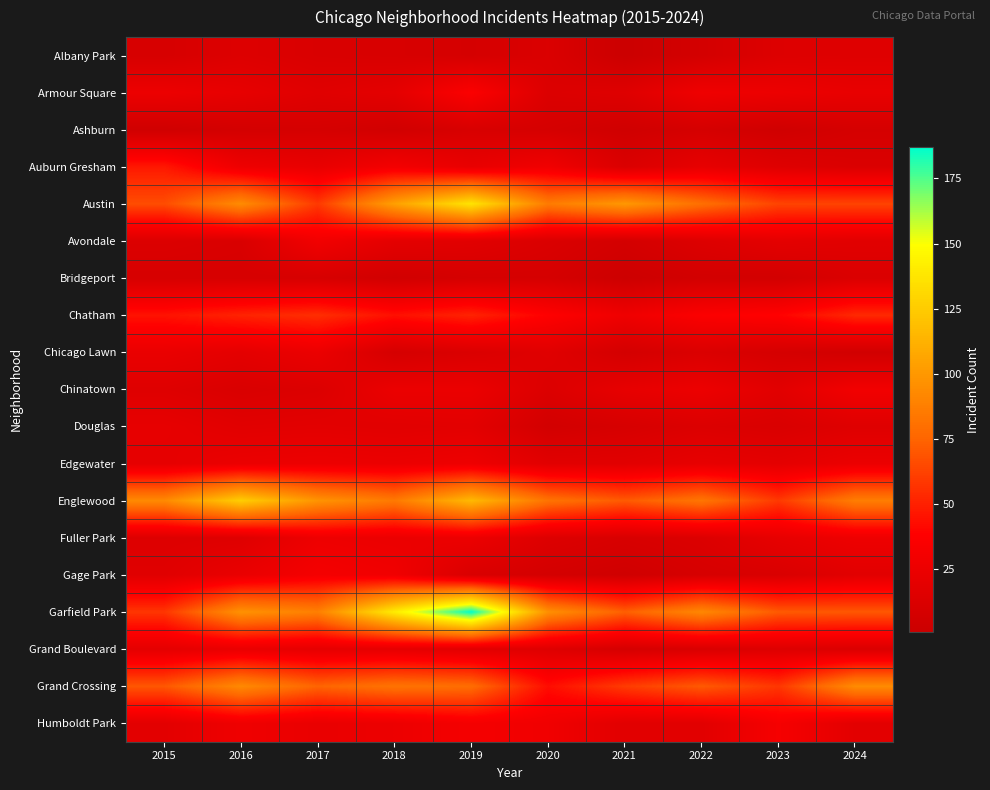

At which category does the chart reach its minimum across all series?

2021